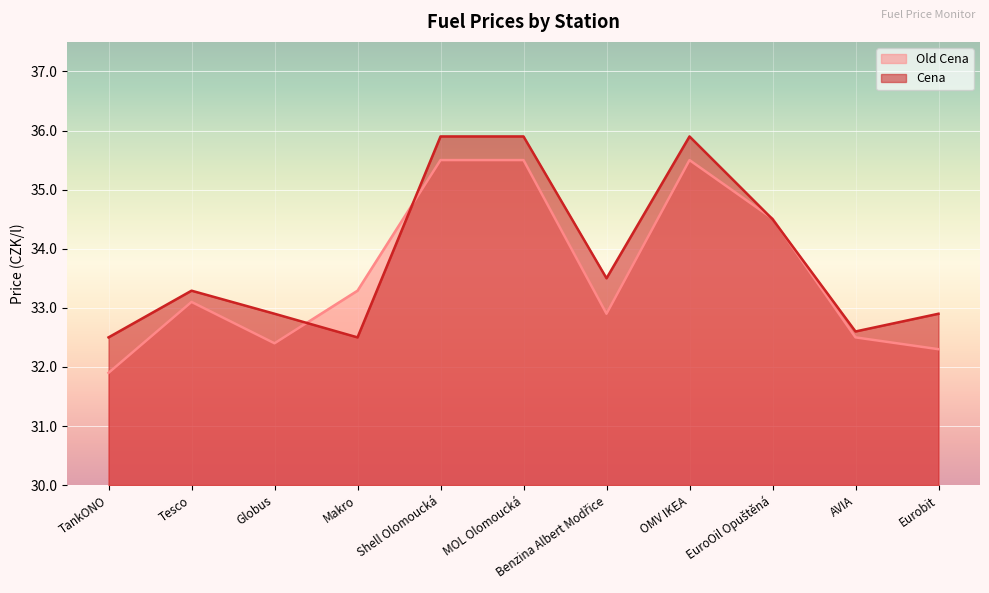

What is the spread (max minus min) of values at AVIA?

0.1